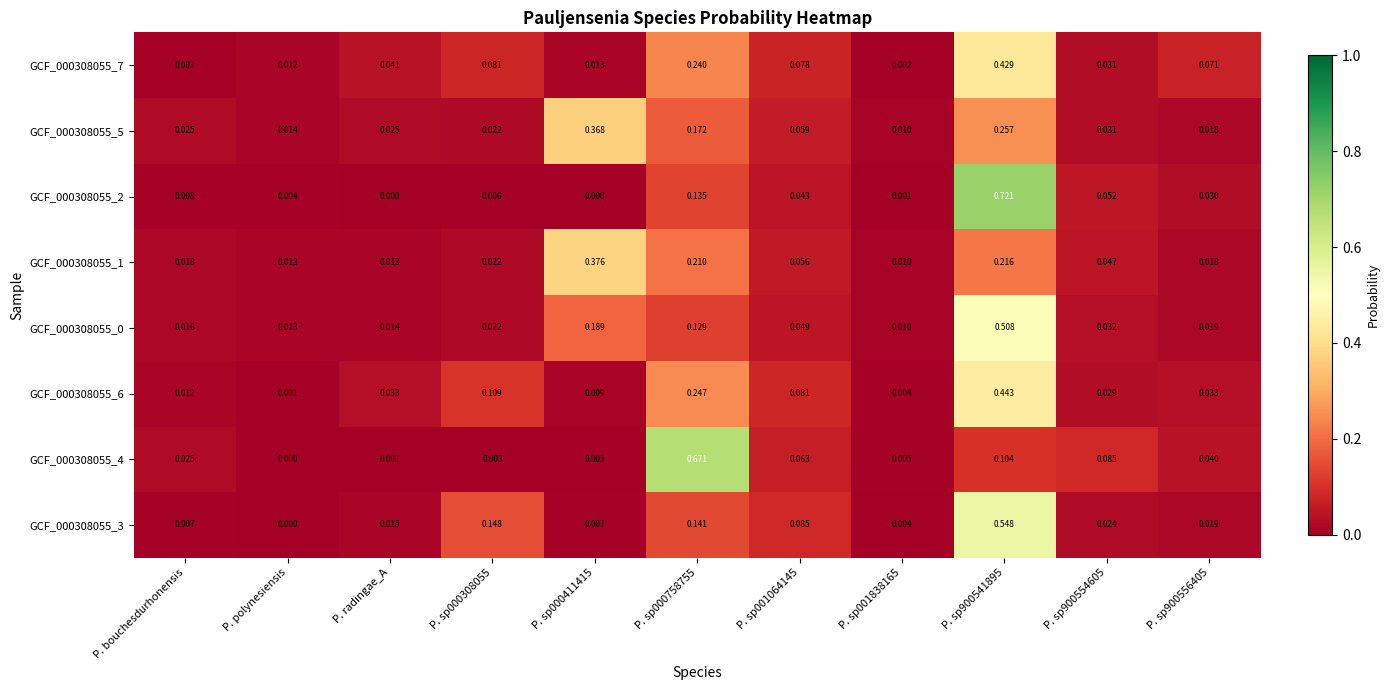

Which category has the lowest value in the GCF_000308055_6 series?

P. polynesiensis